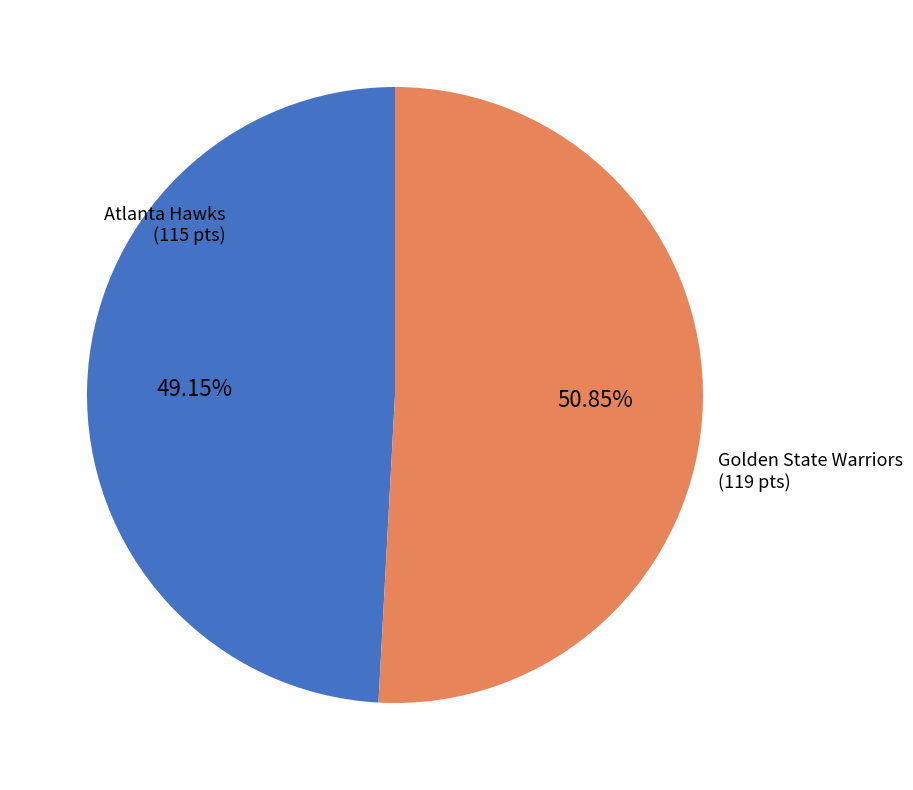

Is there any slice that represents more than half of the pie?

Yes